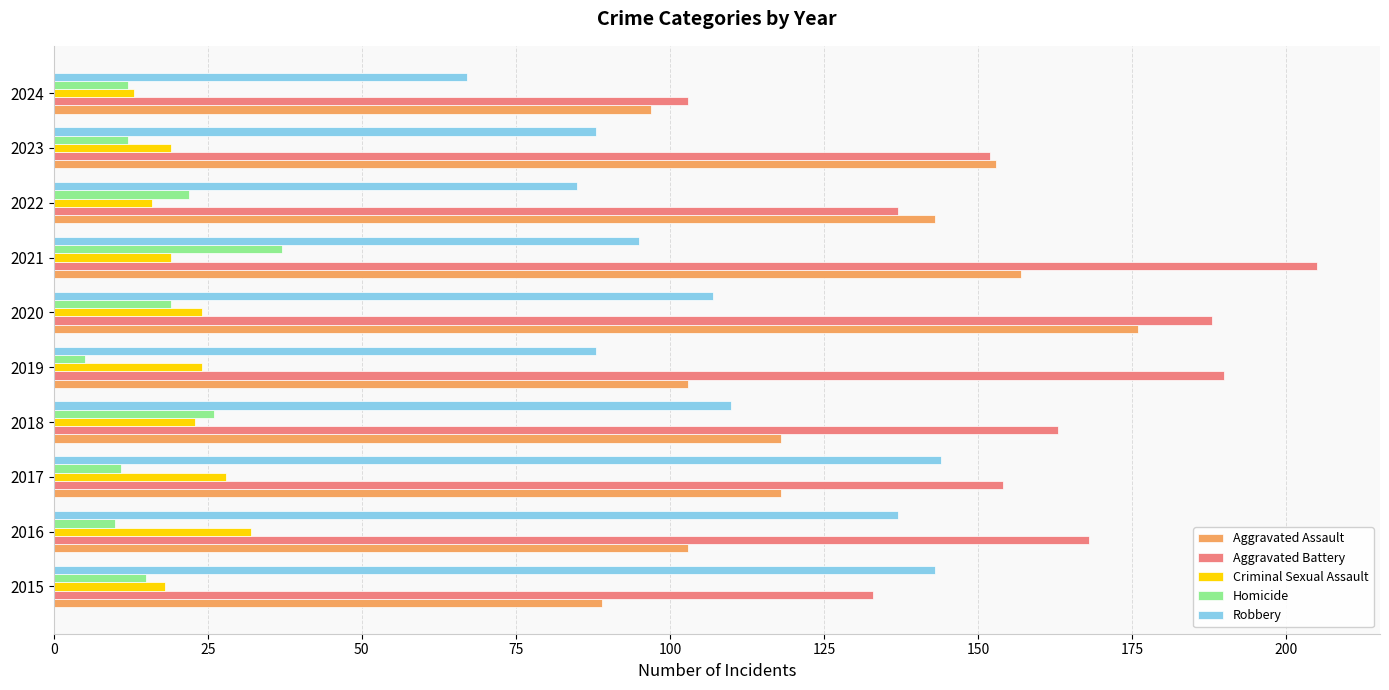

Which category has the lowest value across all series?

2019